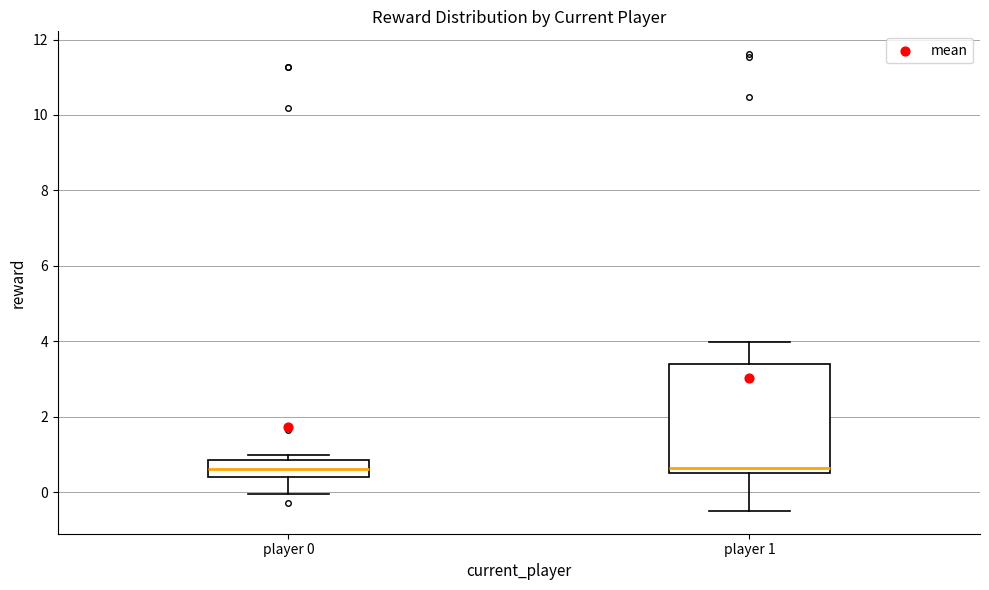

Reading left to right, transcribe this box plot: for each box, give where its median line is, the range the box spans, and where its two whiskers end, as read against the y-axis. The values are not printed on the chart, so give them approximately, as read against the axis.

player 0: median 0.6, box 0.4 to 0.8, whiskers 0.0 to 1.0
player 1: median 0.6, box 0.4 to 3.4, whiskers -0.6 to 4.0